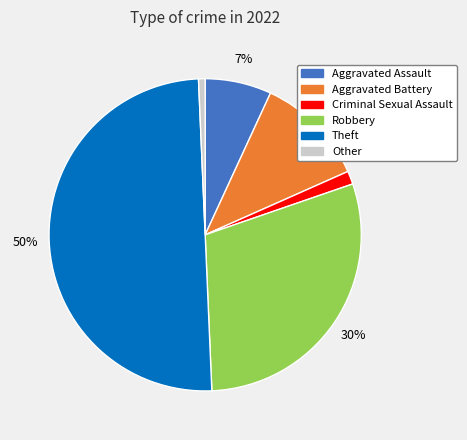

What percentage is the Aggravated Assault slice, to the nearest percent?

7%